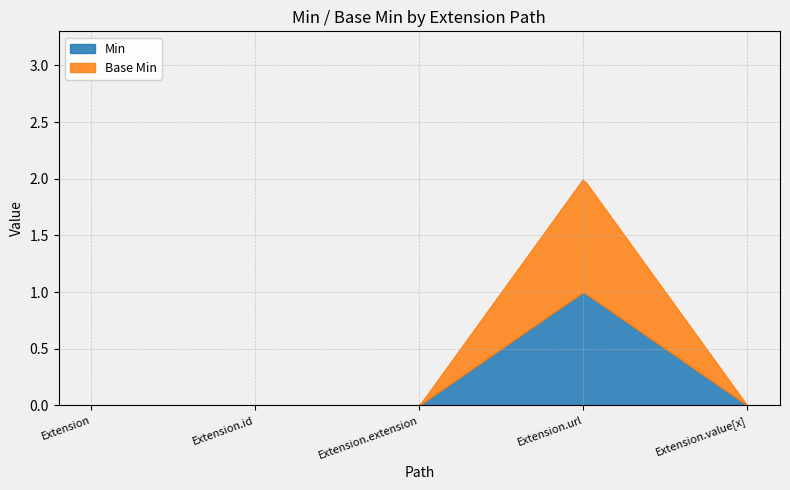

What is the highest value of the Extension.url series?

1